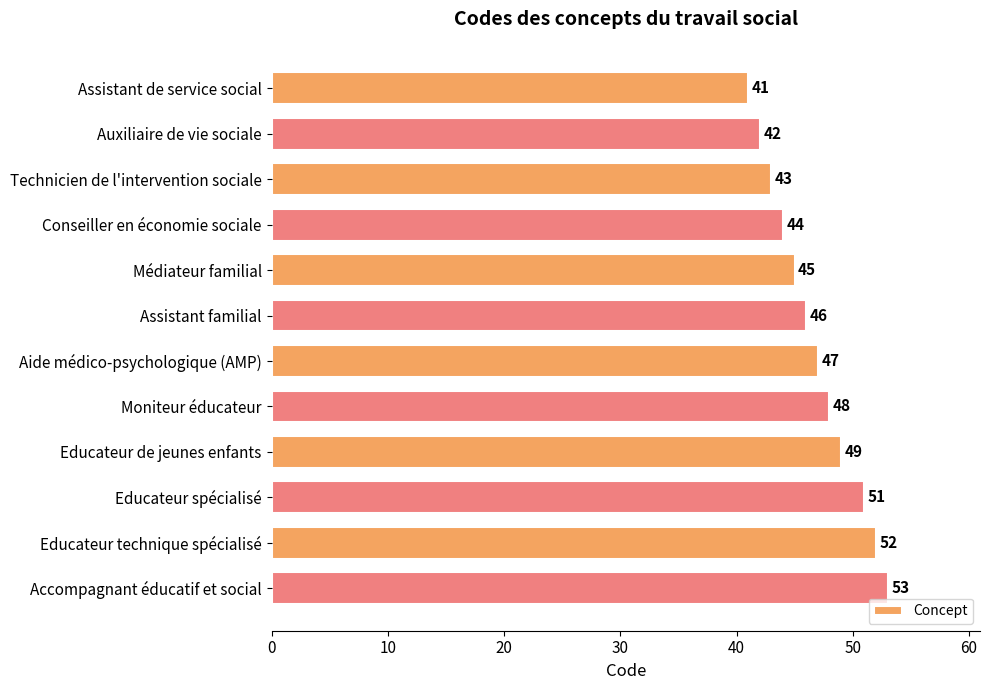

What is the label of the 9th bar from the bottom?

Conseiller en économie sociale